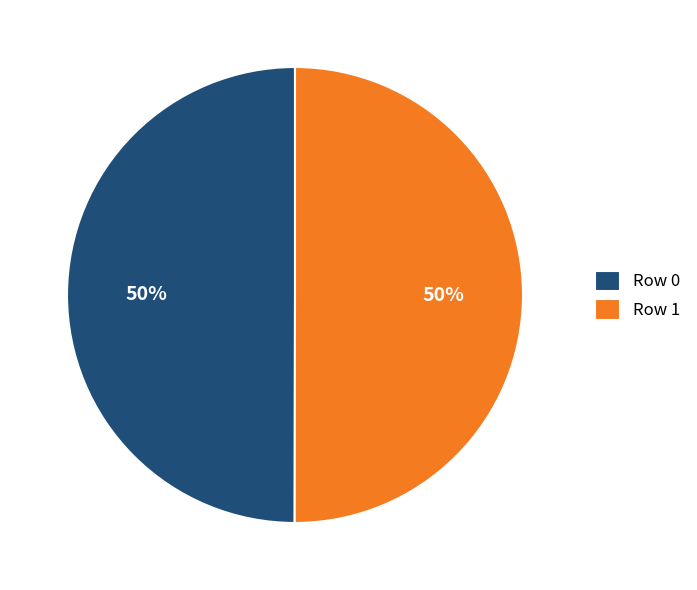

Combined, do Row 1 and Row 0 account for over 50%?

Yes